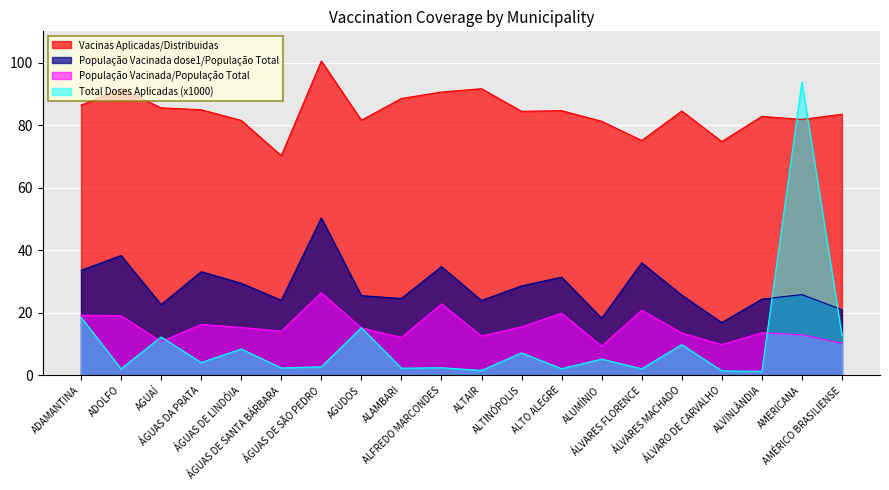

At which label does População Vacinada dose1/População Total first exceed 25?

ADAMANTINA